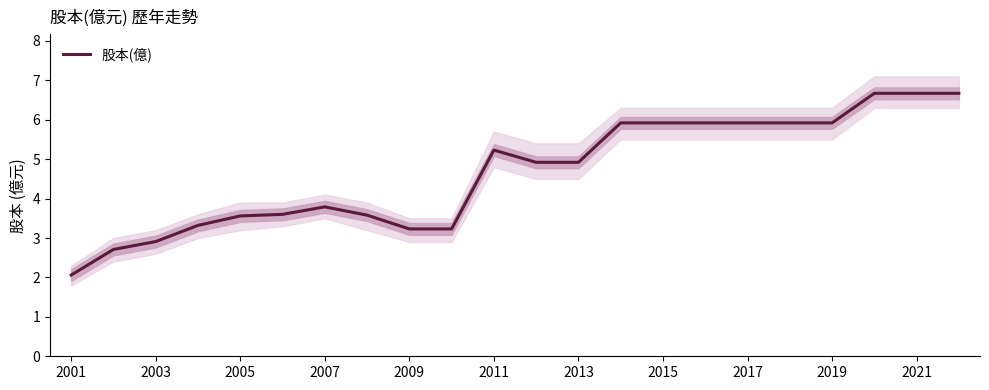

True or false: there are more than 0 points higher than both neighbors.

True